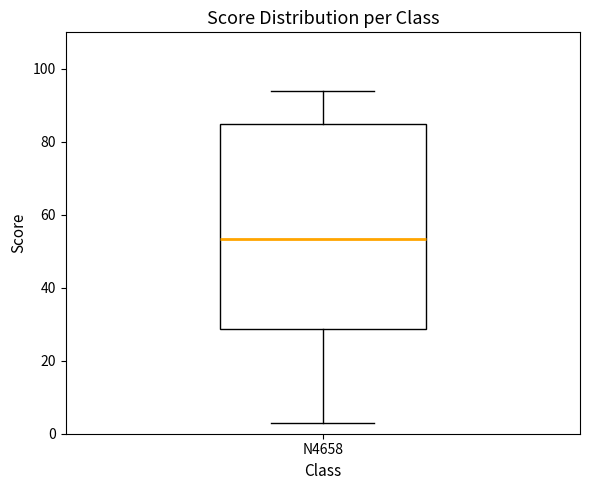

Read this box plot against the y-axis: the position of the median line, the range covered by the box, and the ends of both whiskers. The values are not printed on the chart, so give them approximately, as read against the axis.

median 54, box 28 to 84, whiskers 4 to 94